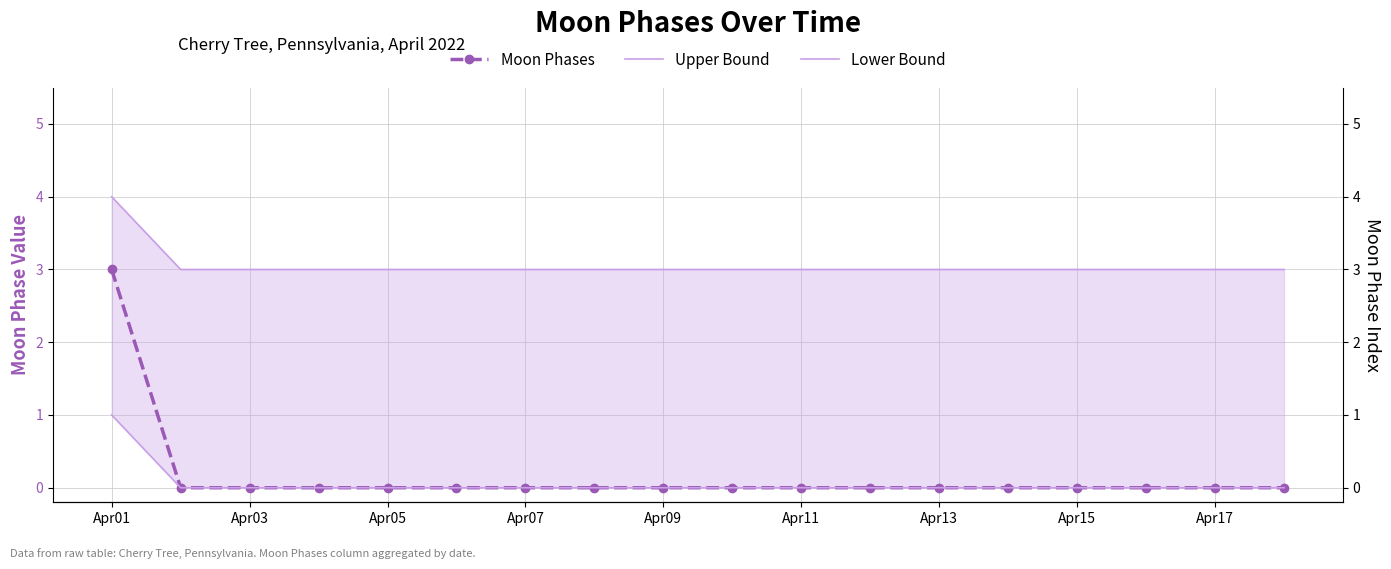

Count the number of data series in this chart.

3